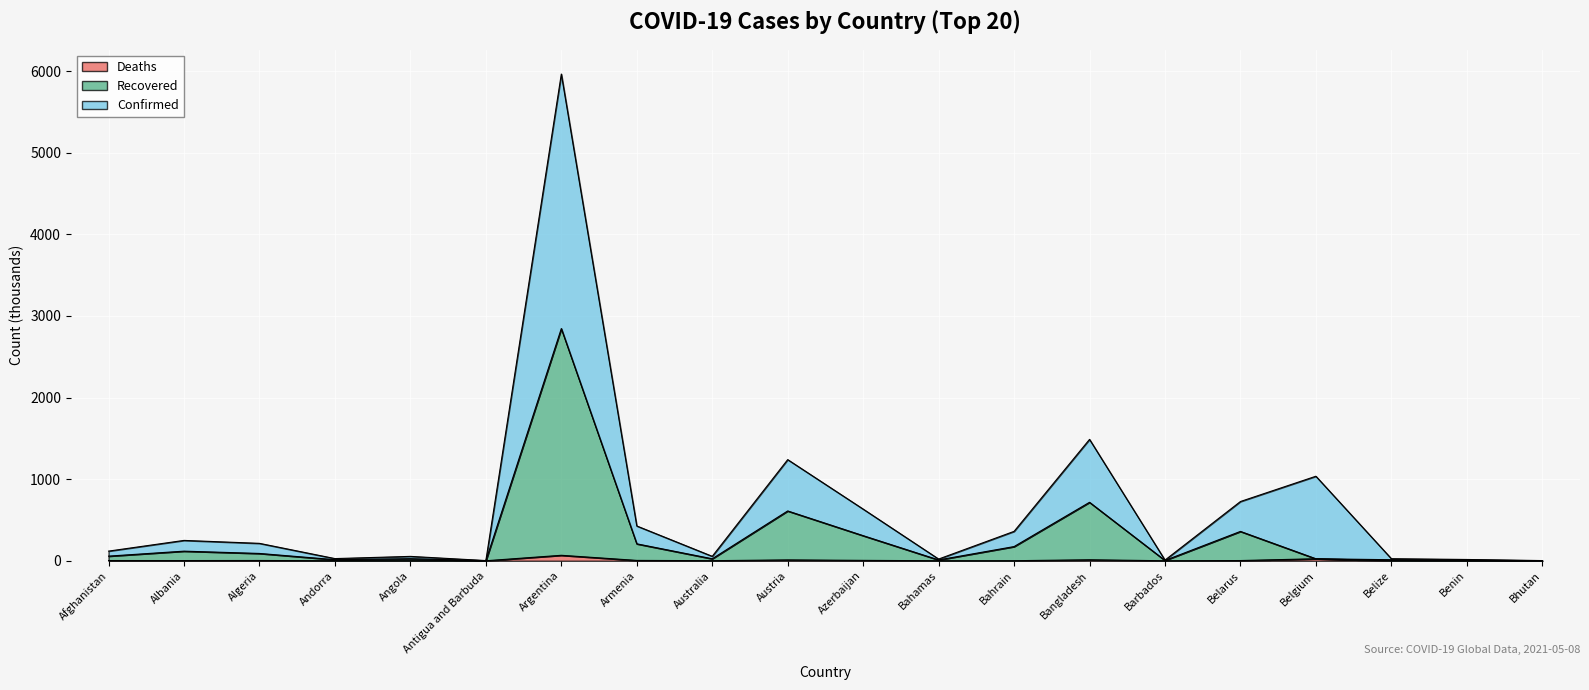

Is it true that Confirmed equals 0.3 at Bahamas?

False